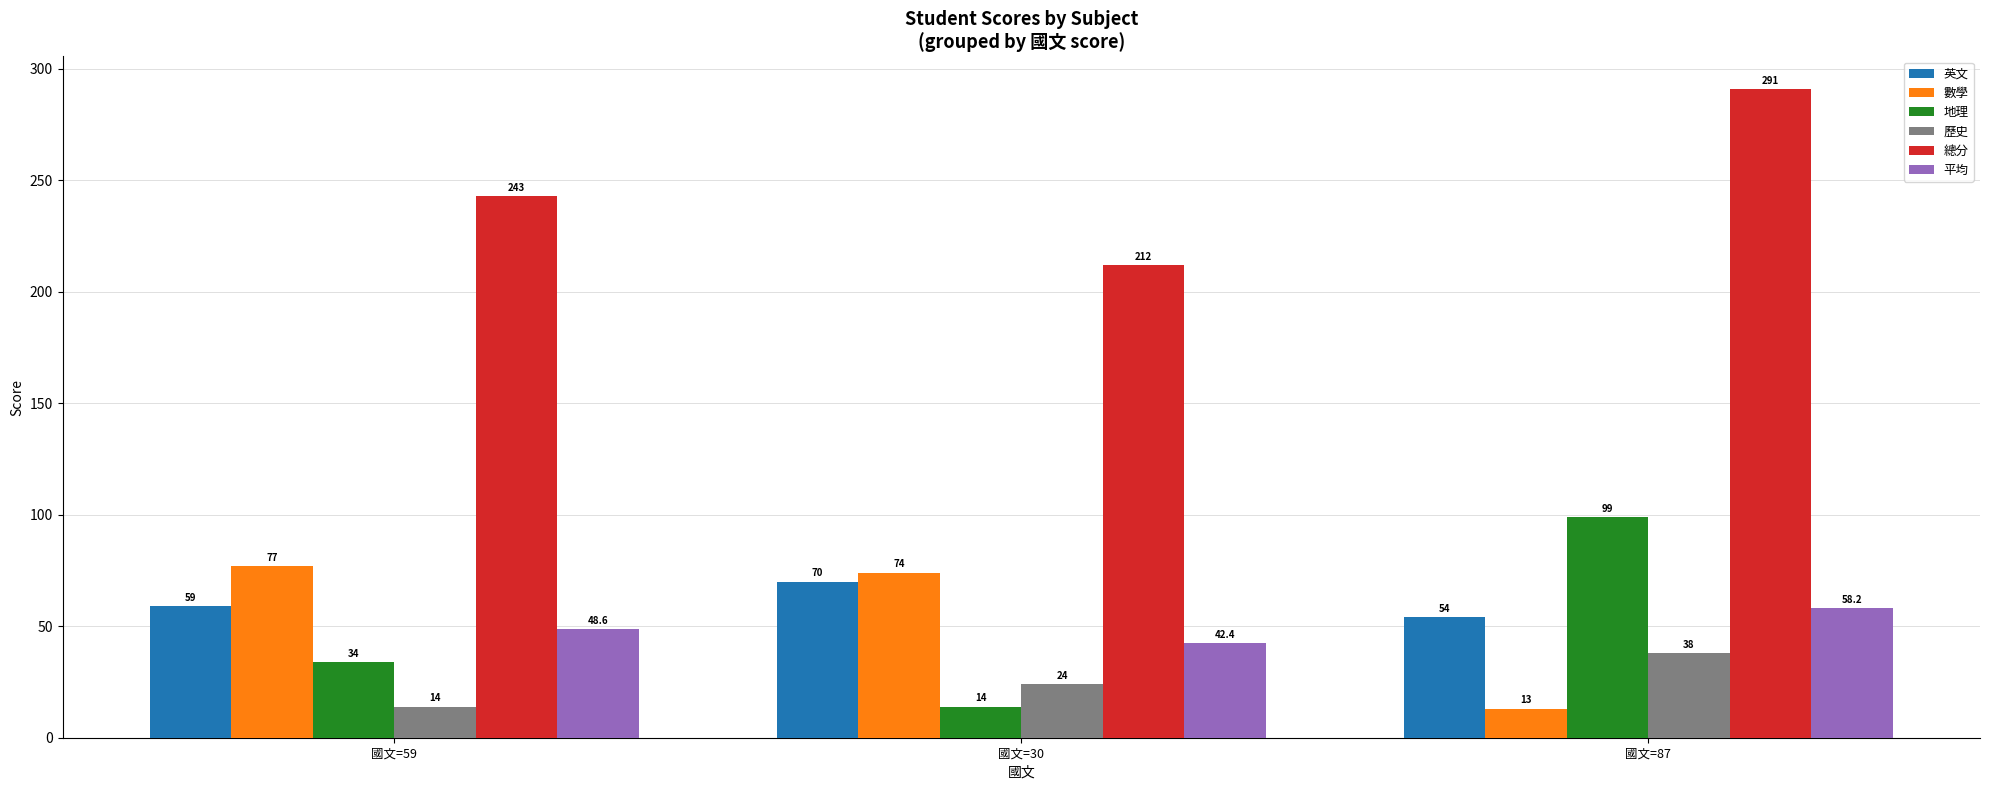

Reading left to right, extract all data points from this chart.

英文: 國文=59=59.0	國文=30=70.0	國文=87=54.0
數學: 國文=59=77.0	國文=30=74.0	國文=87=13.0
地理: 國文=59=34.0	國文=30=14.0	國文=87=99.0
歷史: 國文=59=14.0	國文=30=24.0	國文=87=38.0
總分: 國文=59=243.0	國文=30=212.0	國文=87=291.0
平均: 國文=59=48.6	國文=30=42.4	國文=87=58.2